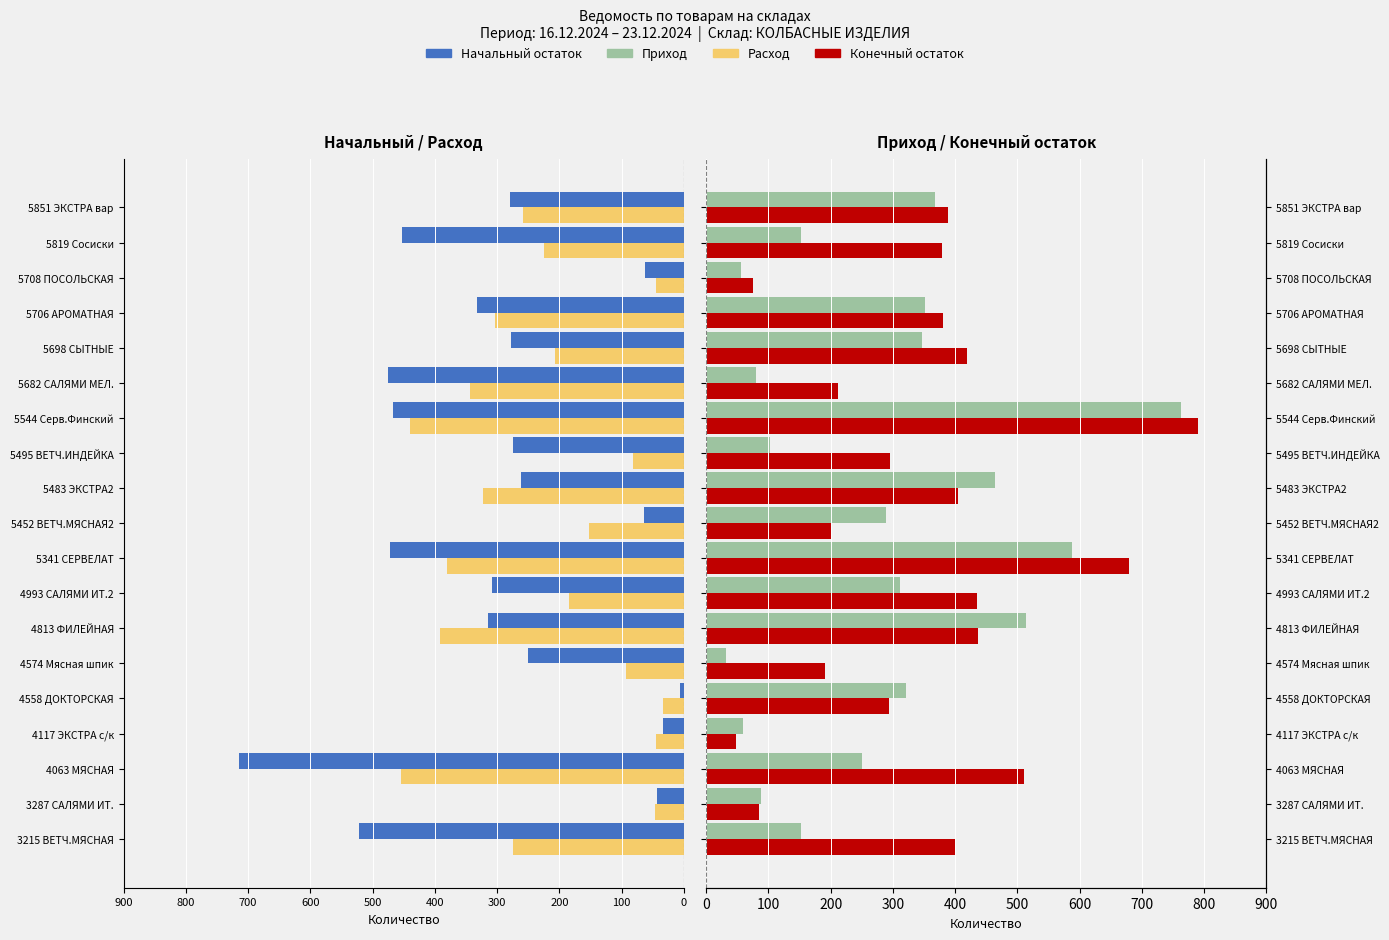

Reading right to left, list all the values displayed in this chart.

Начальный остаток: -280.0	-452.0	-63.0	-332.0	-278.2	-476.0	-466.6	-275.0	-262.0	-63.7	-472.2	-308.0	-313.8	-251.0	-6.6	-33.5	-714.3	-43.5	-522.0
Расход: -258.3	-225.0	-44.1	-303.0	-206.6	-344.0	-439.3	-81.0	-322.0	-152.9	-380.6	-185.0	-391.2	-92.2	-33.8	-44.5	-453.9	-45.8	-274.0
Приход: 367.2	152.0	55.7	352.0	346.9	80.0	762.6	102.0	464.0	289.1	588.3	312.0	513.4	32.4	320.3	59.3	251.0	87.5	152.0
Конечный остаток: 388.8	379.0	74.7	381.0	418.5	212.0	789.9	296.0	404.0	199.9	679.8	435.0	436.0	191.3	293.1	48.3	511.3	85.2	400.0